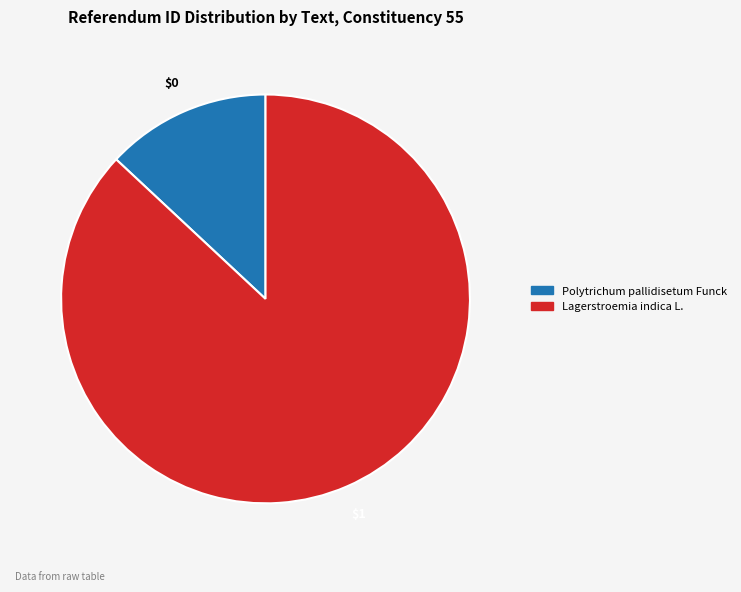

What is the majority slice?

Lagerstroemia indica L.